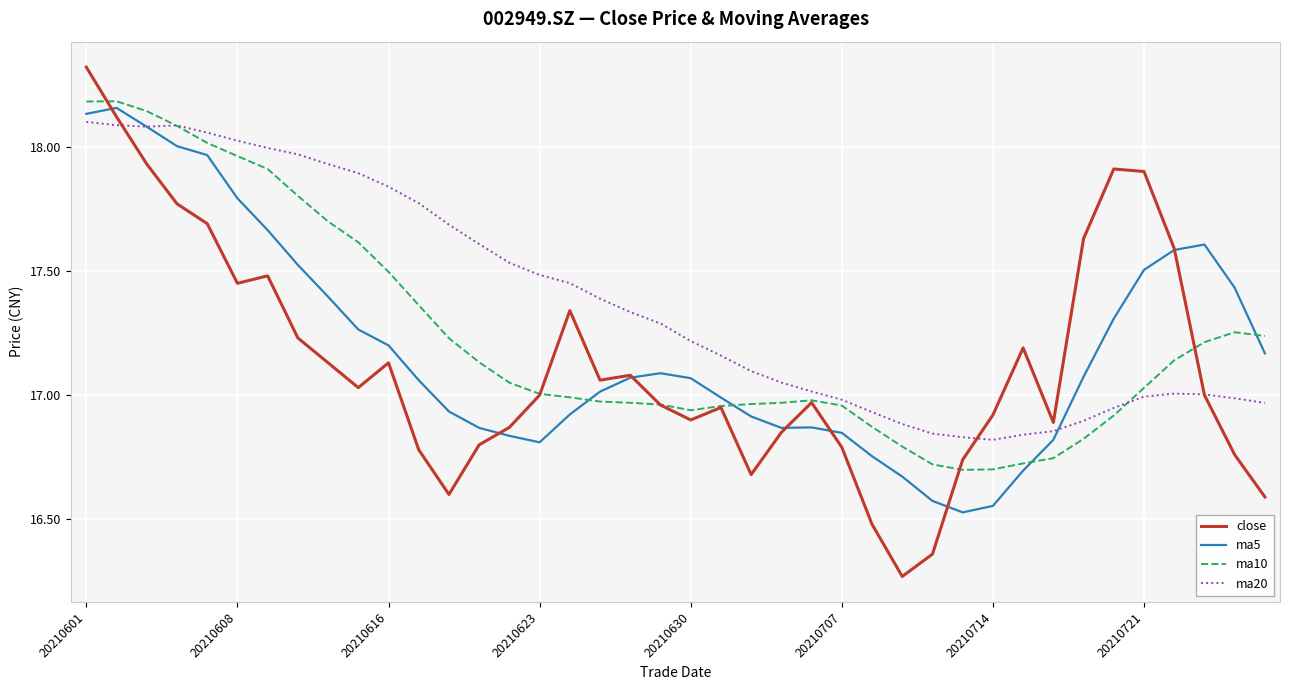

Does the chart display data point markers on the line(s)?

No